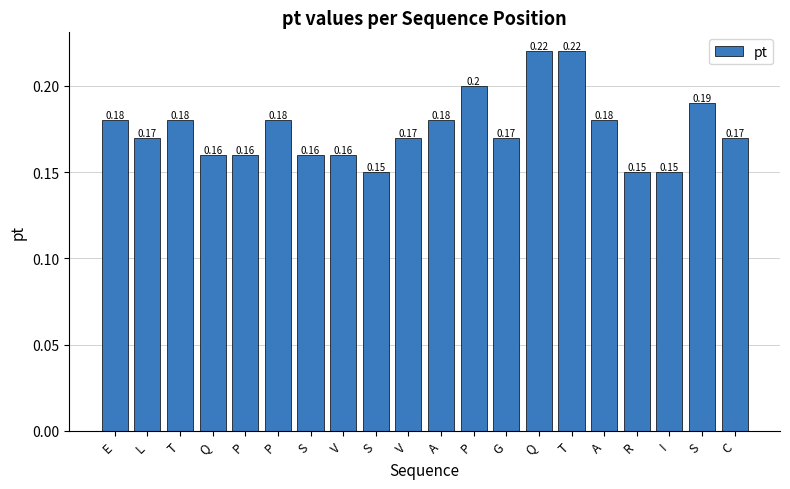

How many bars are there in total?

20